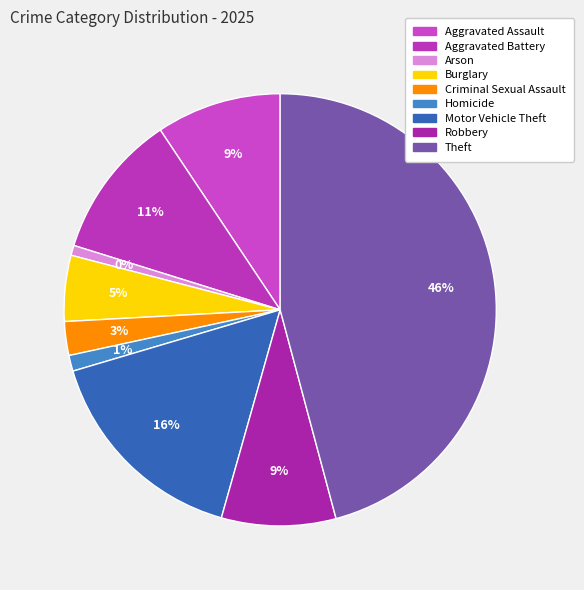

What portion of the pie excludes Burglary?

95.1%